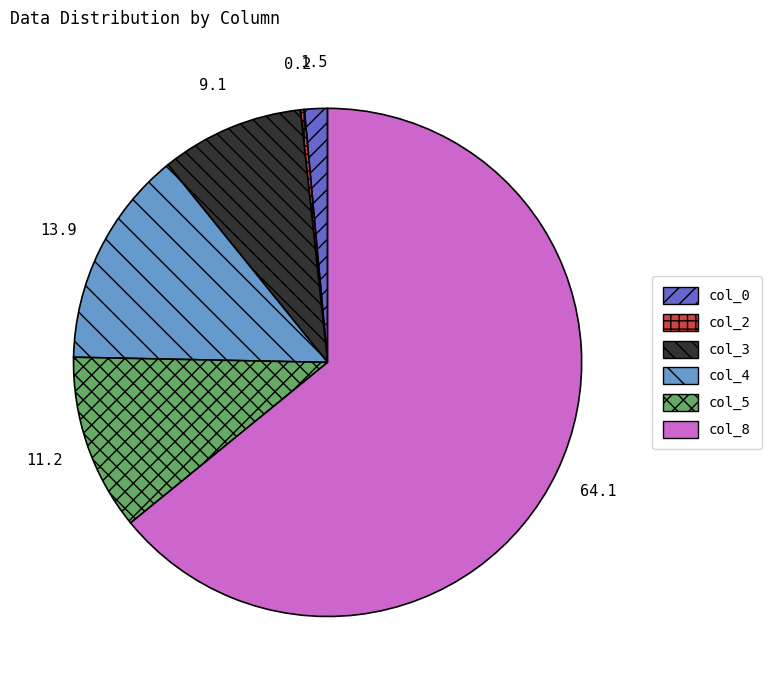

Which slice represents more than half of the pie?

col_8